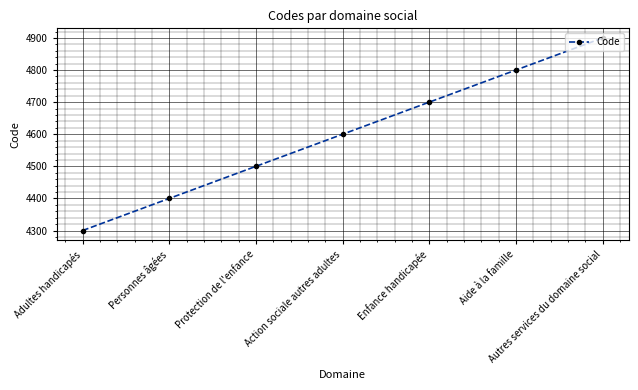

What is the difference between the maximum and second lowest values?

500